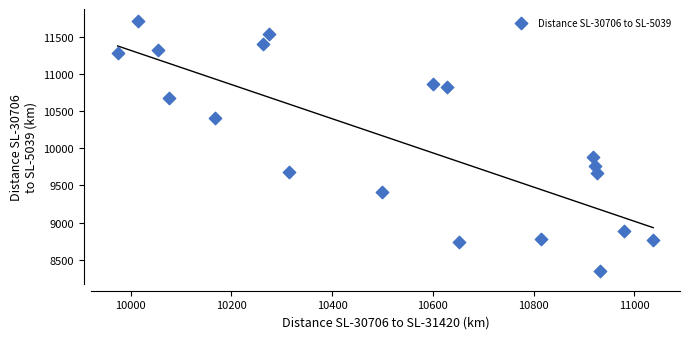

What Y value in the scatter plot is closest to 10027?

9878.9